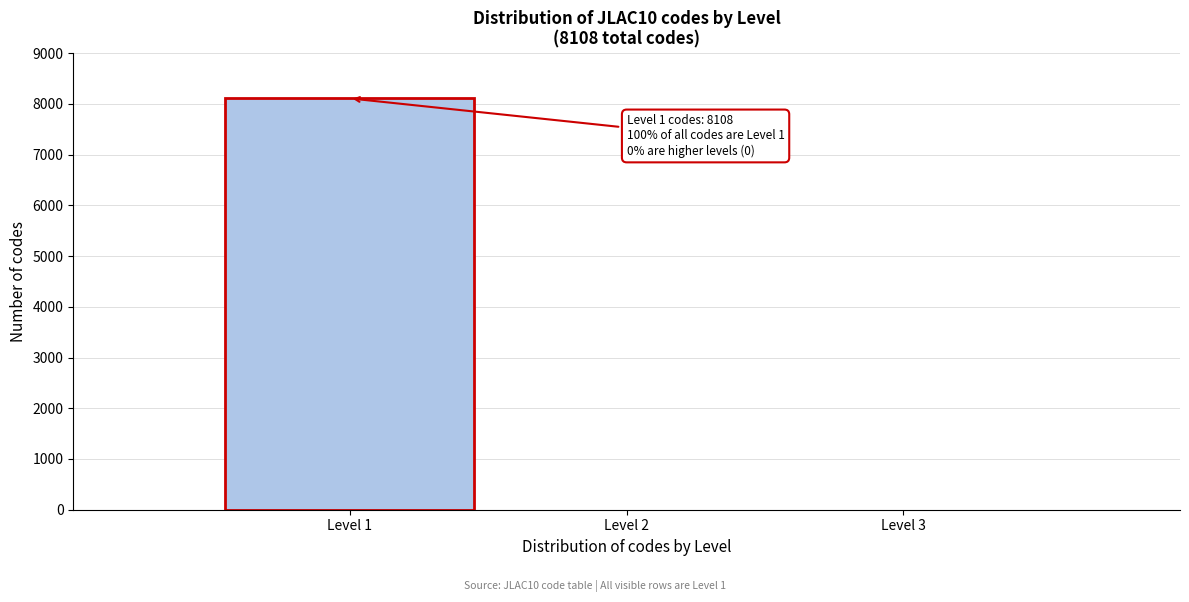

Reading left to right, extract all data points from this chart.

Level 1=8108	Level 2=0	Level 3=0